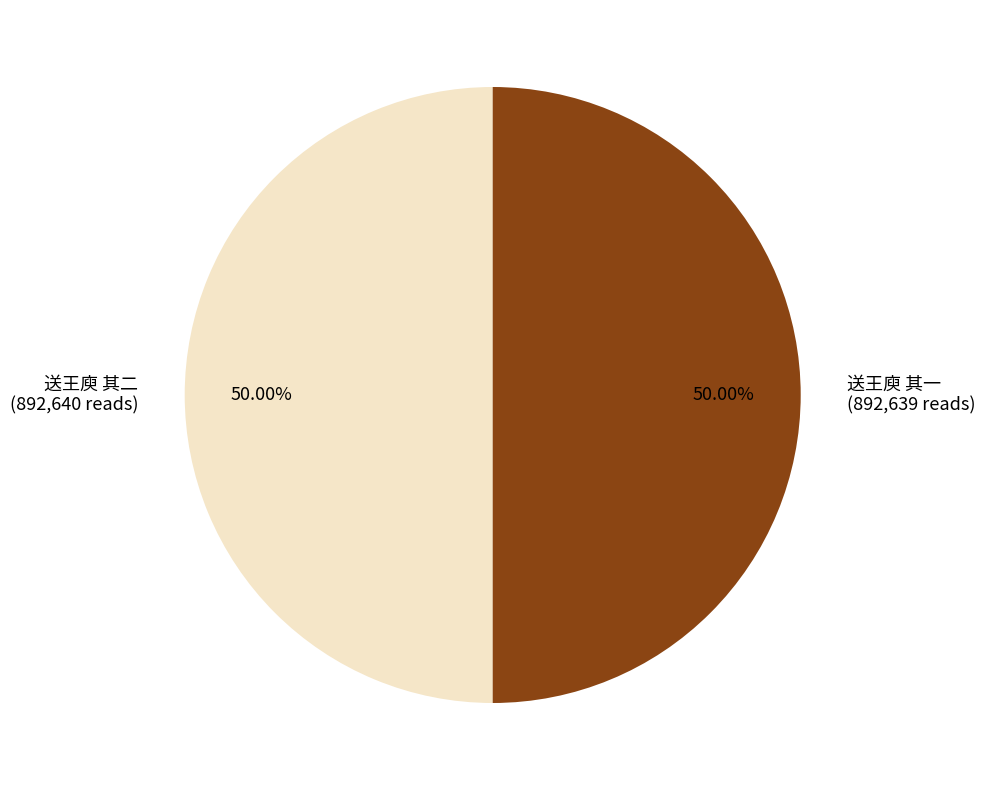

Combined, do 送王庾 其二 (892,640 reads) and 送王庾 其一 (892,639 reads) account for over 50%?

Yes